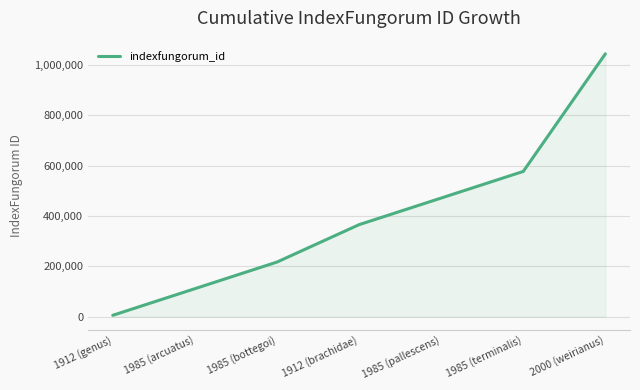

What is the difference between the values at 2000 (weirianus) and 1912 (brachidae)?

679289